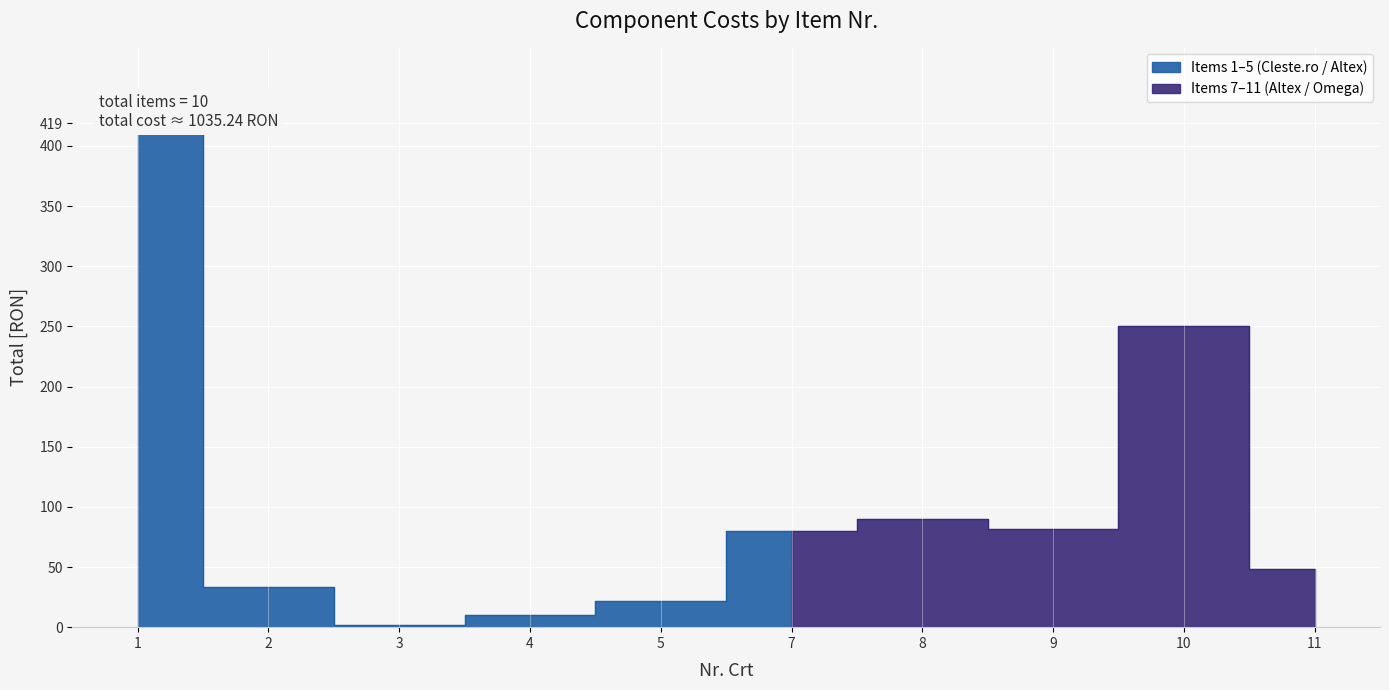

The chart shows a value of 22.0 at 5. True or false?

True